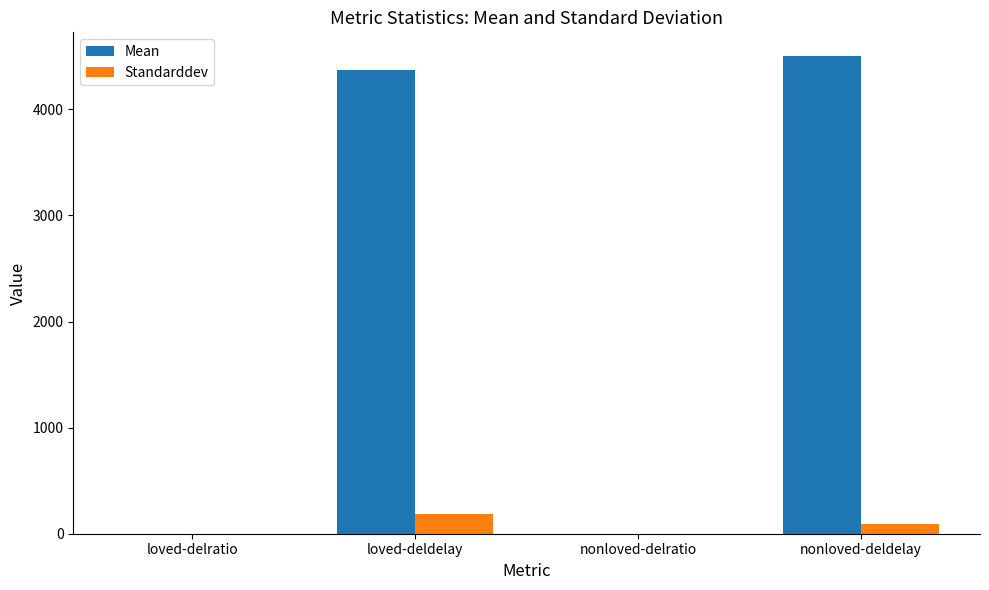

Is it true that Standarddev equals 0.0 at nonloved-delratio?

True